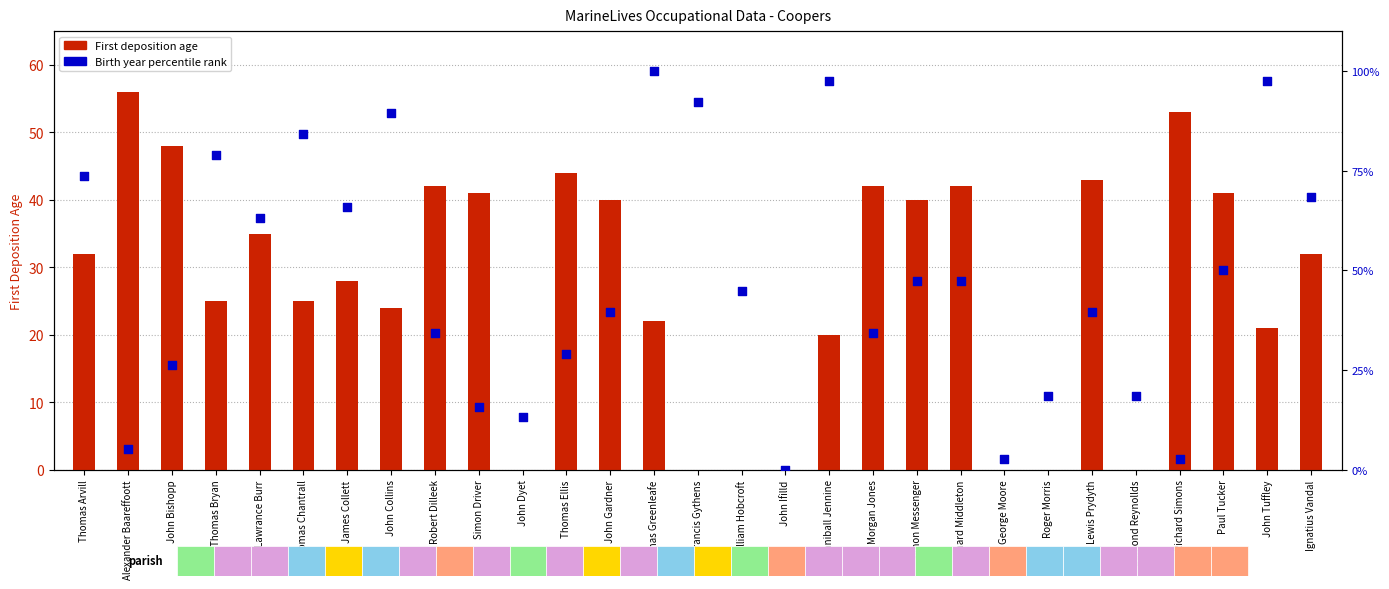

At which category is the sum across all series the highest?

Thomas Greenleafe